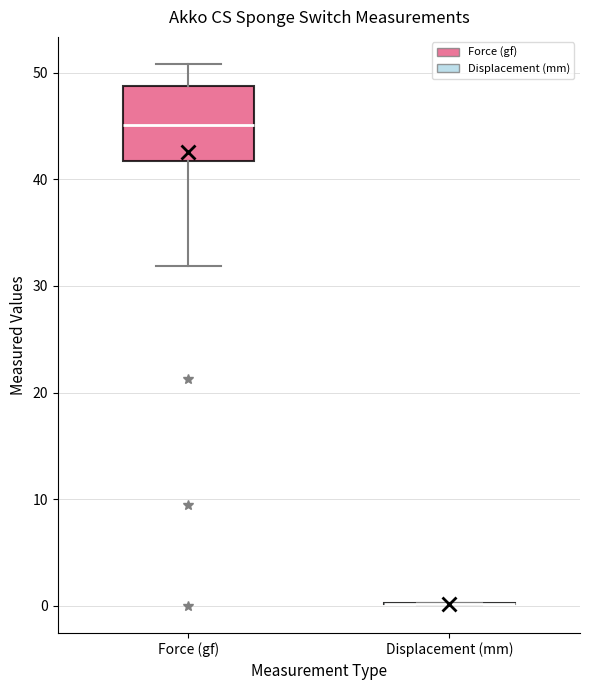

Reading left to right, transcribe this box plot: for each box, give where its median line is, the range the box spans, and where its two whiskers end, as read against the y-axis. The values are not printed on the chart, so give them approximately, as read against the axis.

Force (gf): median 45, box 42 to 49, whiskers 32 to 51
Displacement (mm): box collapsed to a line at 0, whiskers 0 to 0